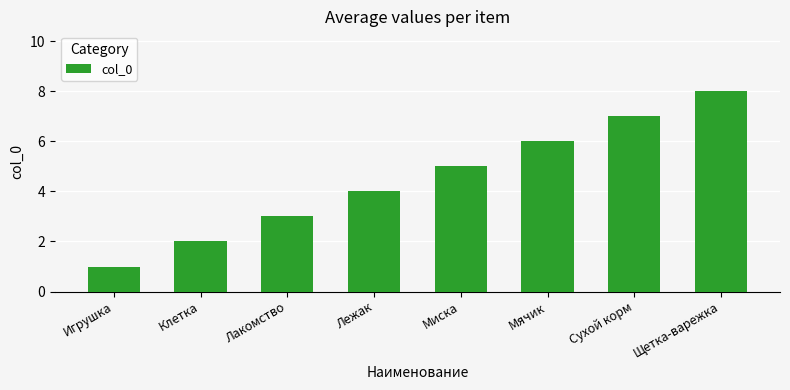

Are the bars horizontal?

No